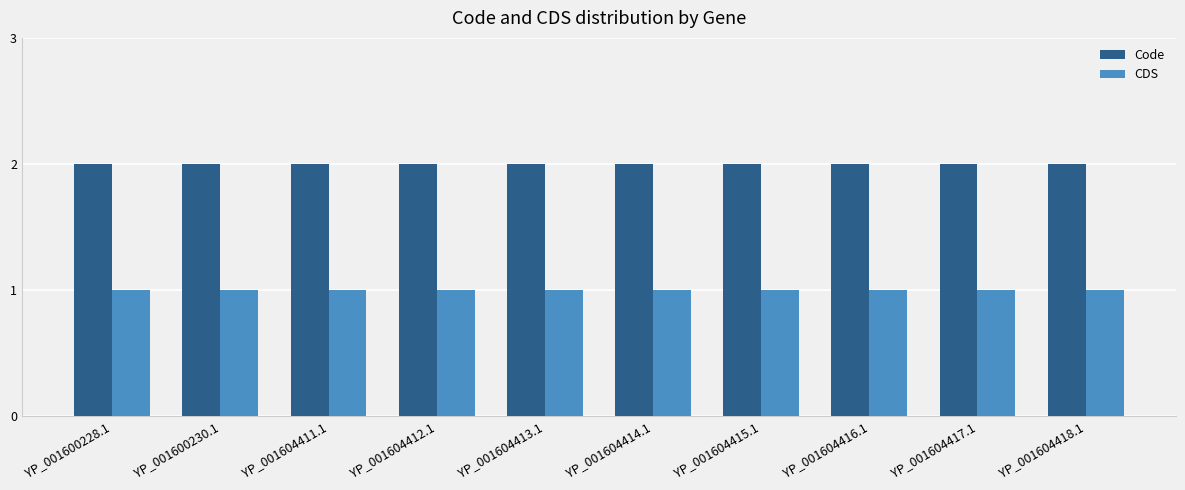

What is the label of the 10th bar from the left?

YP_001604418.1